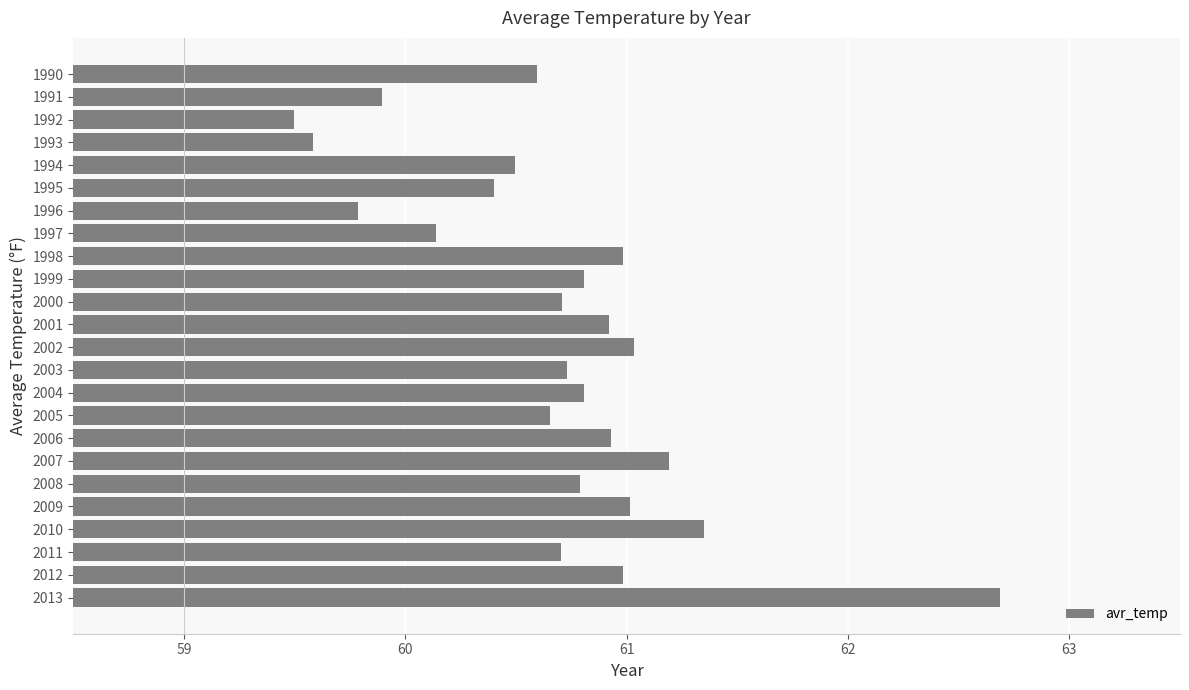

Which label corresponds to the smallest value in the chart?

1992